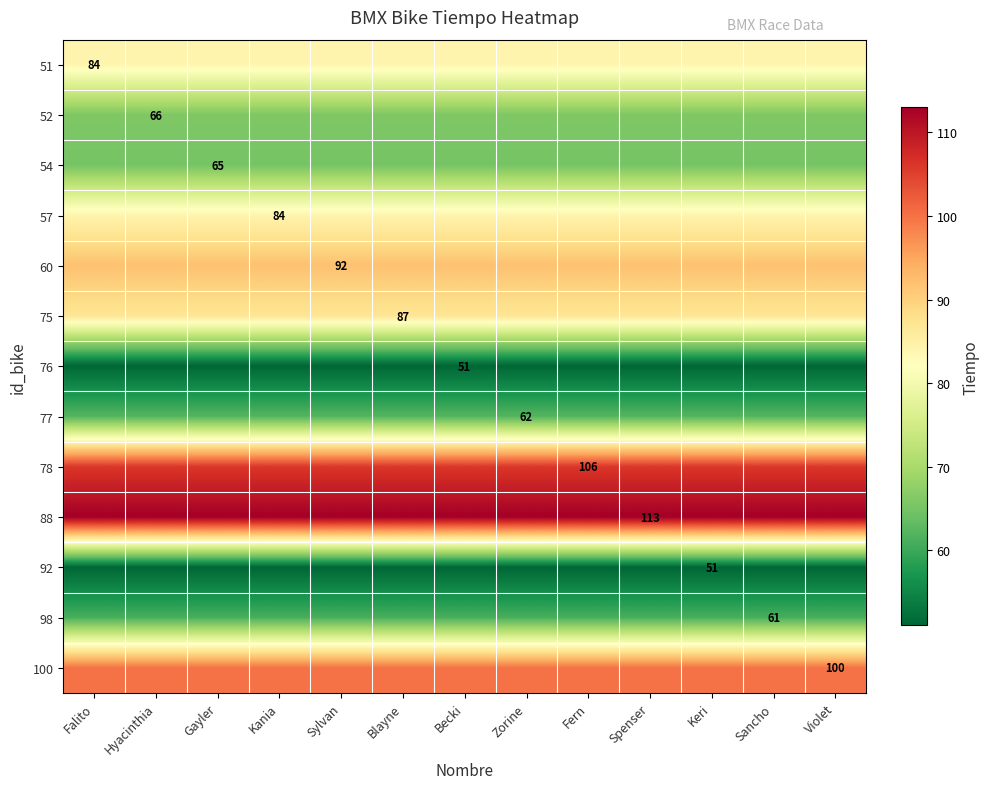

What is the maximum value shown in the chart?

113